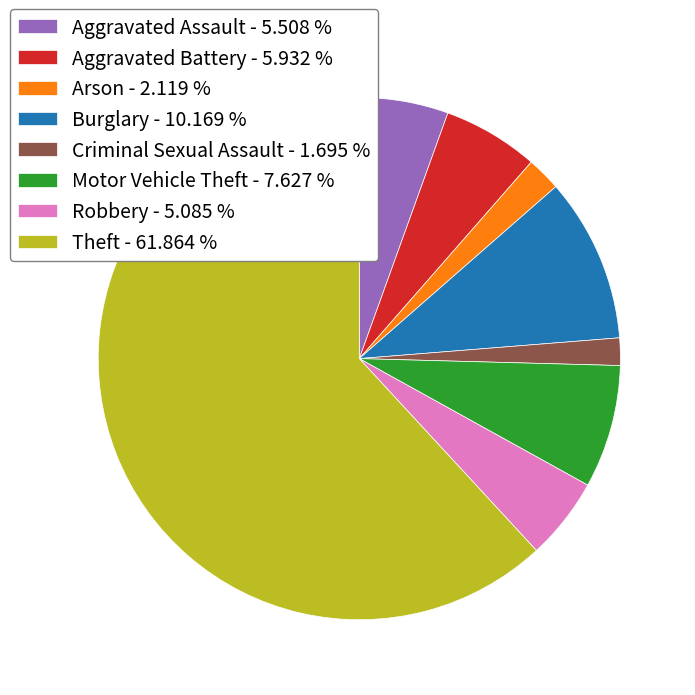

Which slice is the largest?

Theft